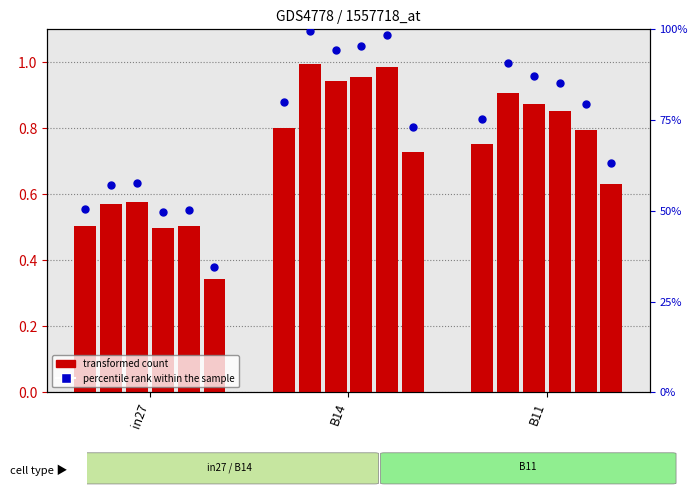

What is the total value across all series at B11?

76.0